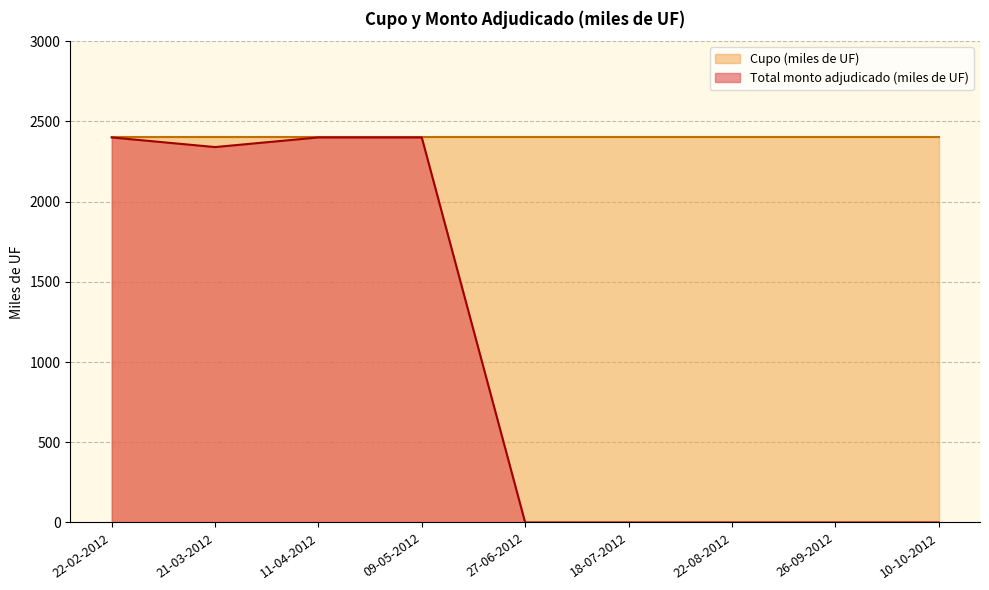

What is the difference between the second highest and minimum values?

2400